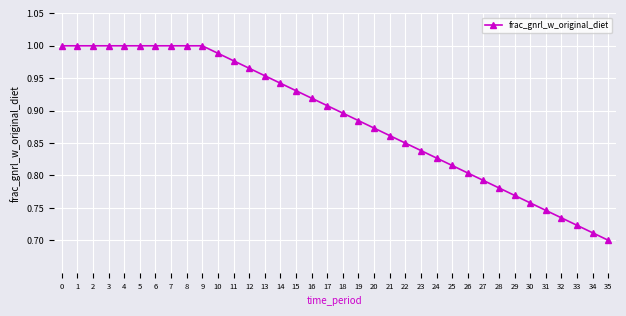

Which category has the lowest value across all series?

35